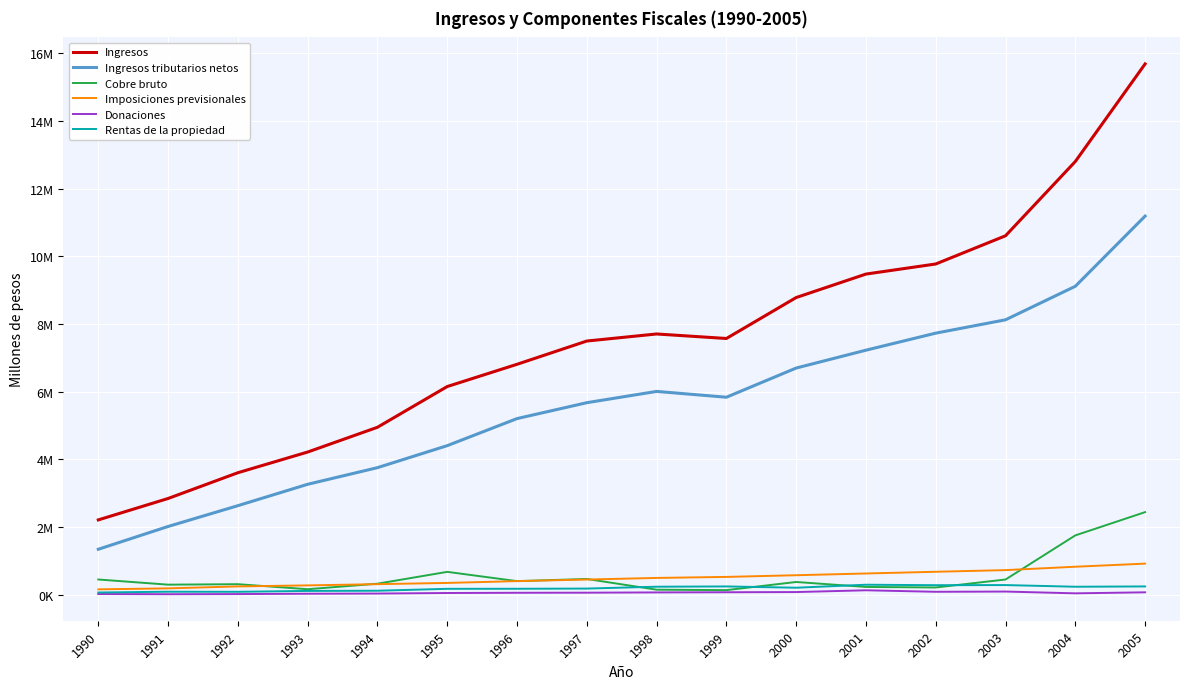

What is the value of the Donaciones point at the 16th from the left?

71994